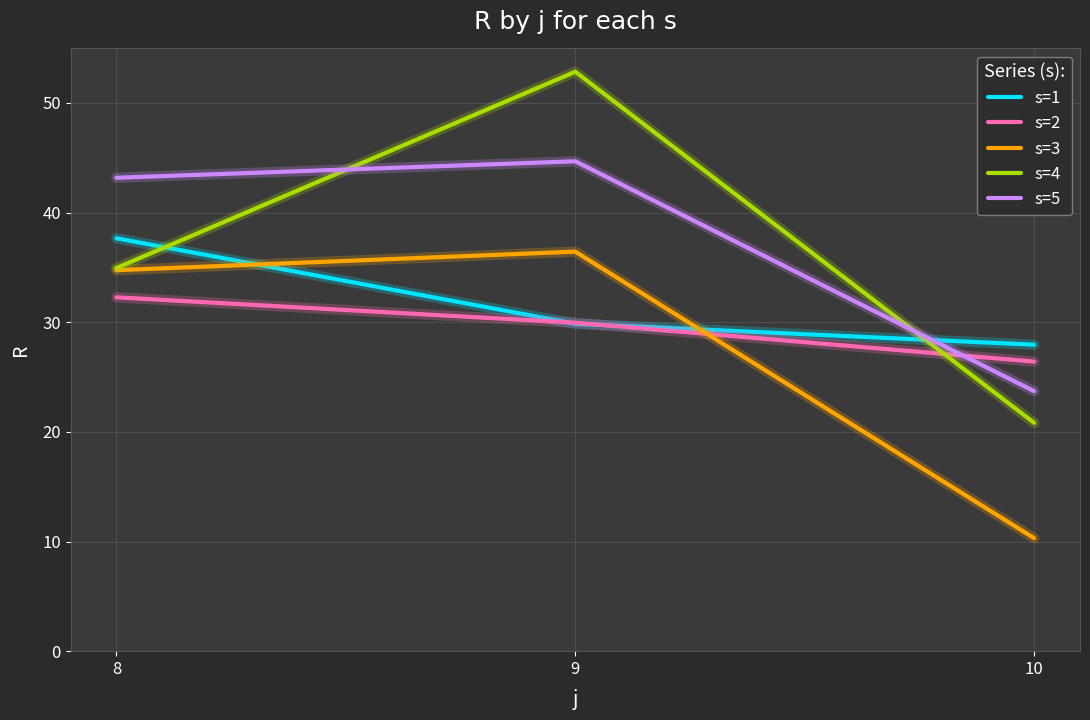

How many lines are shown in the chart?

5